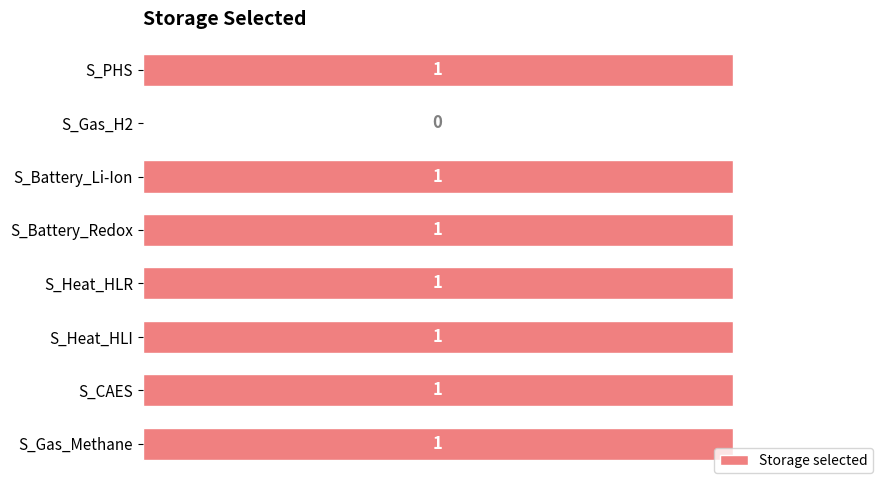

The value at S_Battery_Redox is 0. True or false?

False